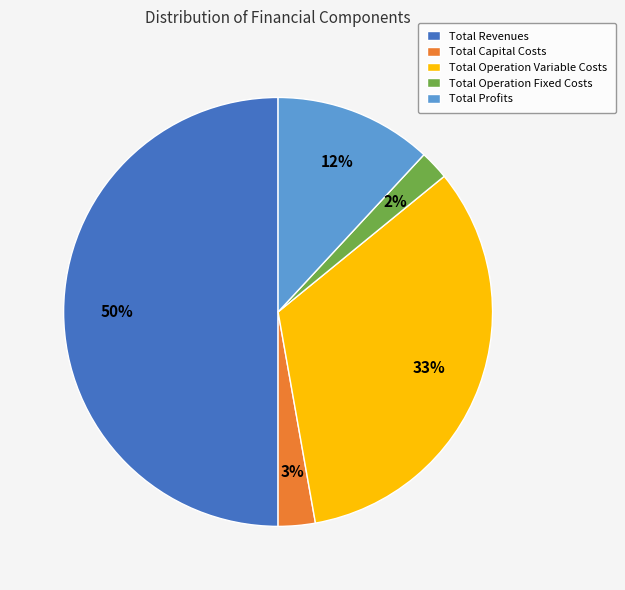

To the nearest percent, what is the average slice percentage?

20%